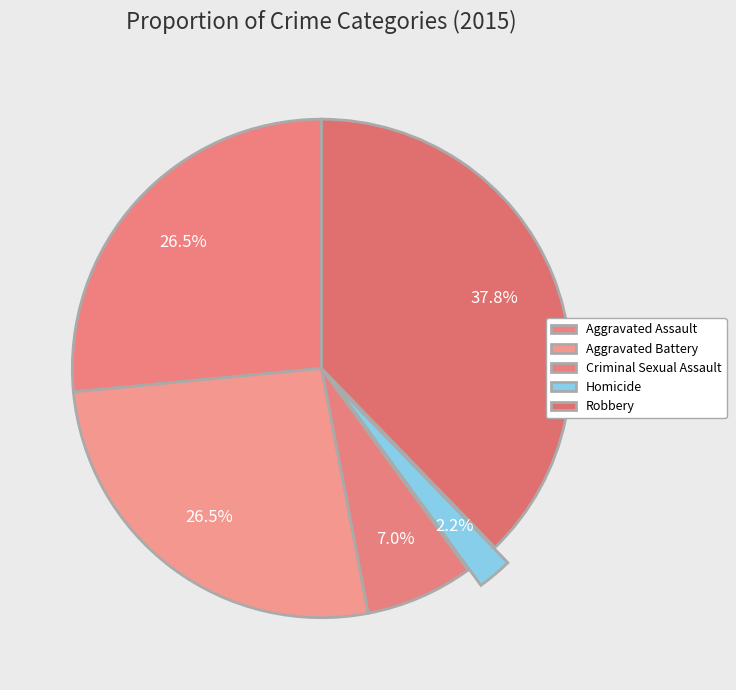

What is the ratio of the value at Homicide to the value at Aggravated Assault?

0.1